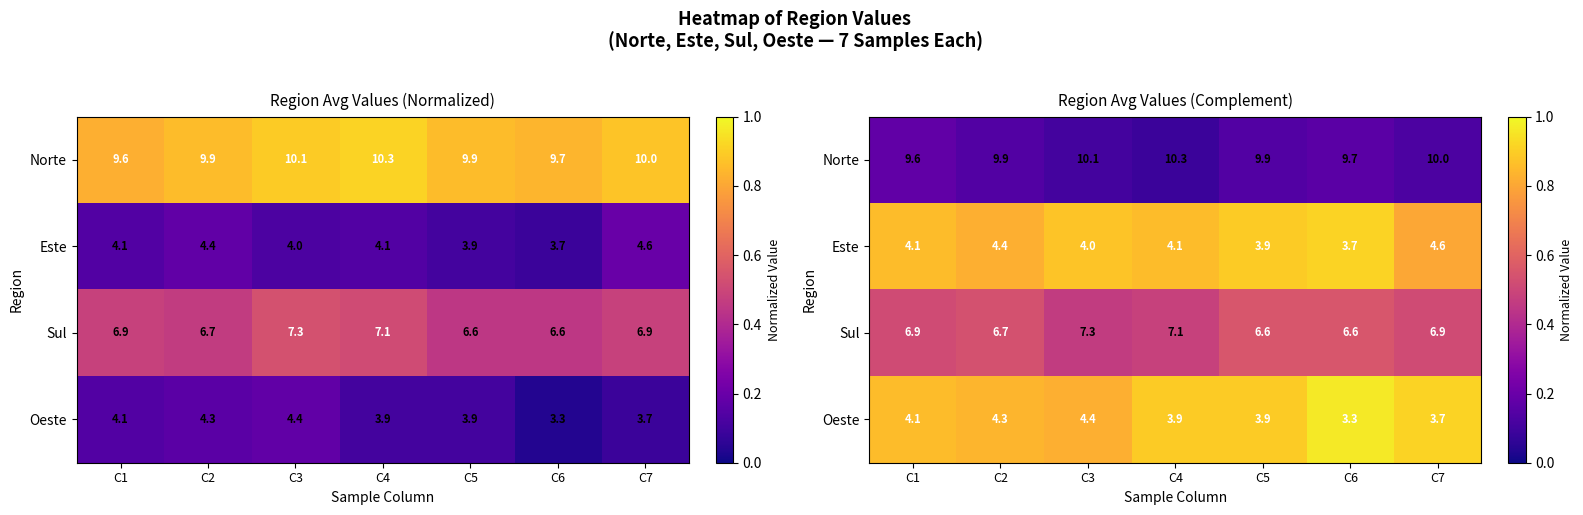

What is the difference between the highest and lowest values at C2?

0.7